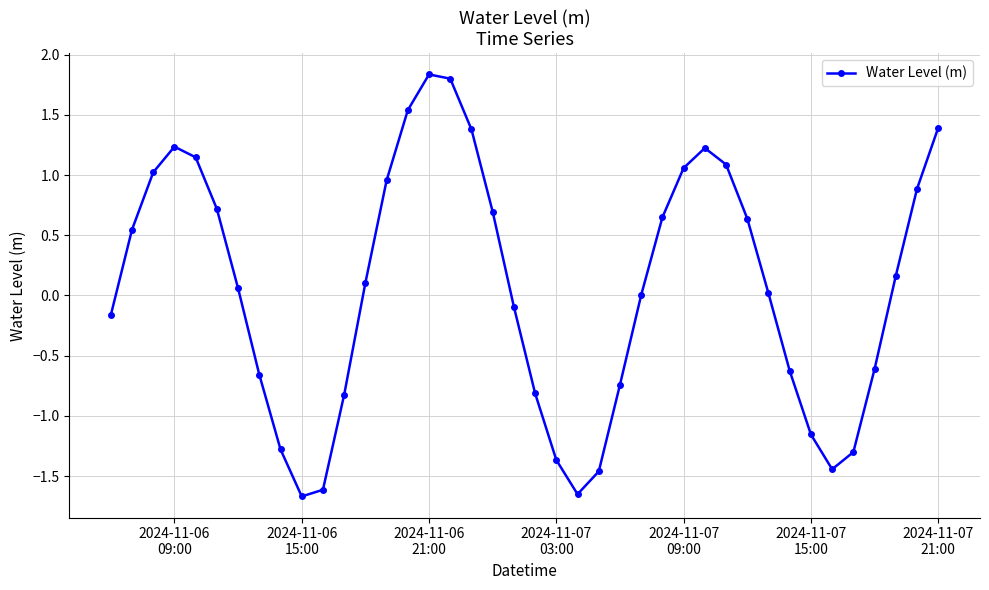

What is the value of the 19th point from the left?

0.7